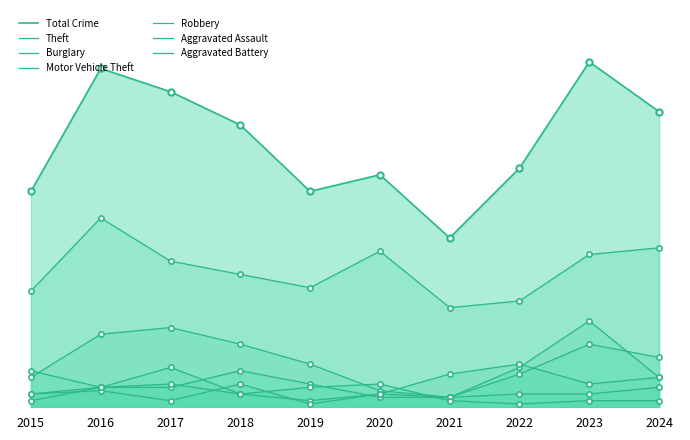

Is the value of Motor Vehicle Theft at 2017 greater than the value of Aggravated Battery at 2021?

Yes